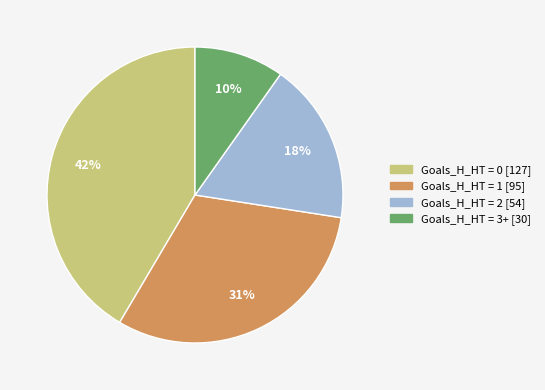

Is there any slice that represents more than half of the pie?

No